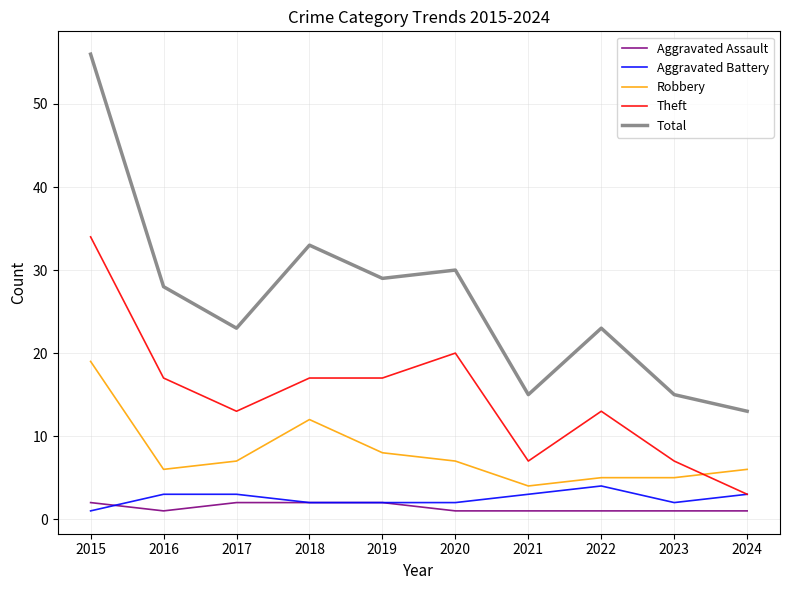

What is the highest value of the Aggravated Assault series?

2